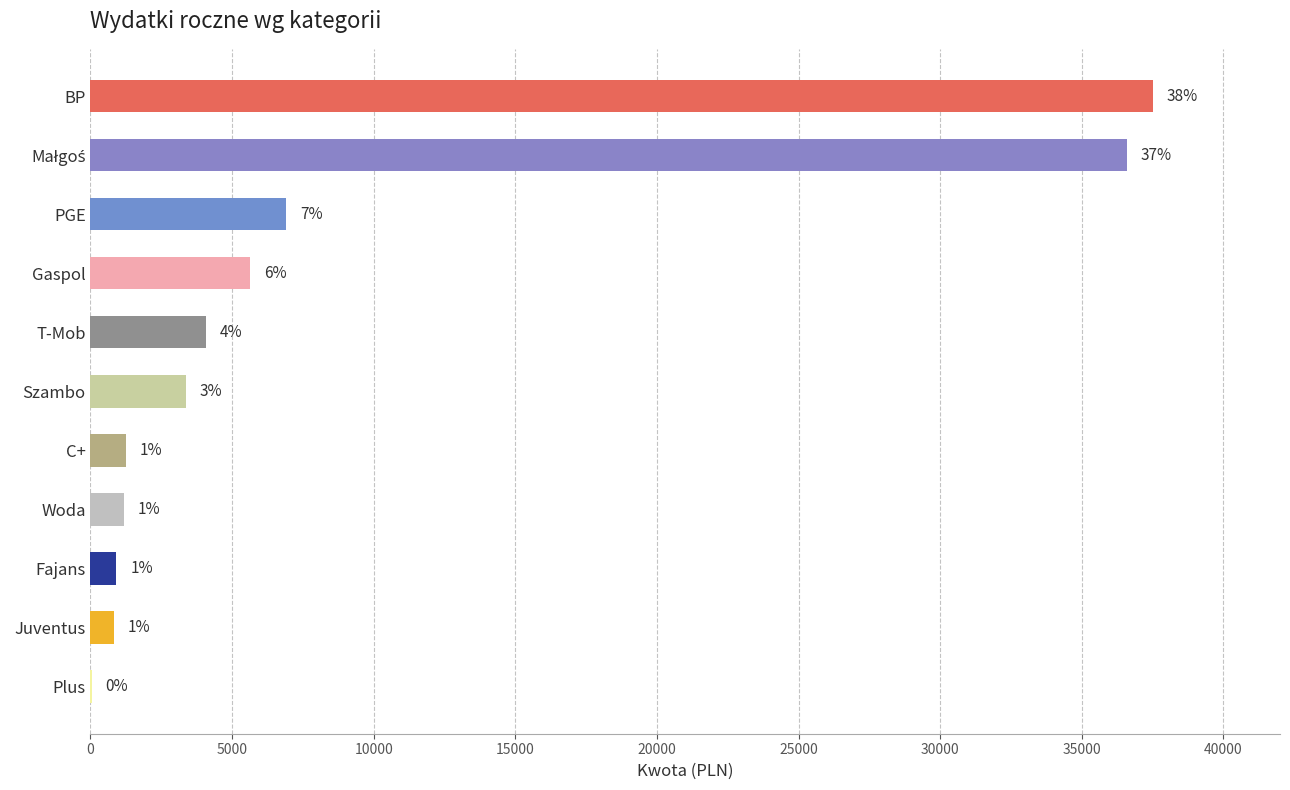

Rank the categories by value from lowest to highest.

Plus, Juventus, Fajans, Woda, C+, Szambo, T-Mob, Gaspol, PGE, Małgoś, BP